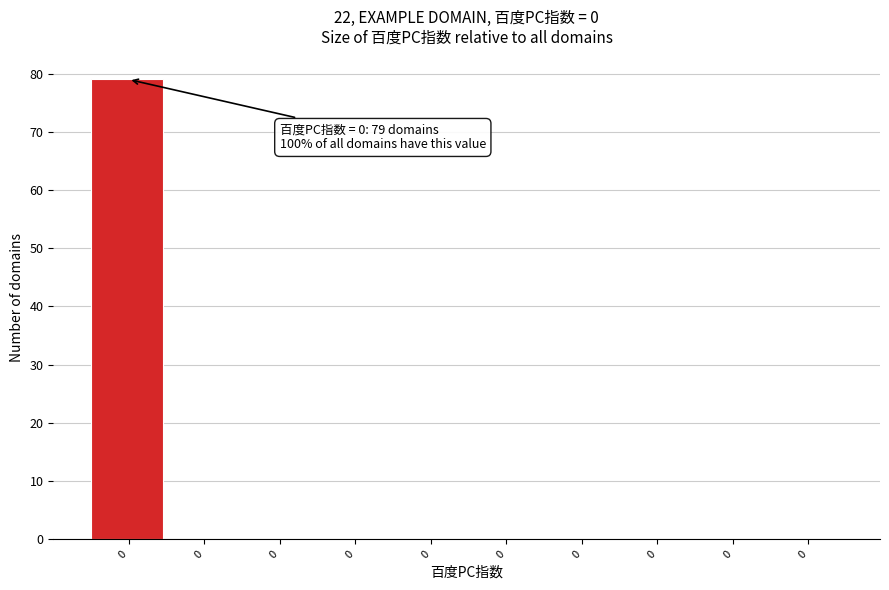

Are the bars horizontal?

No